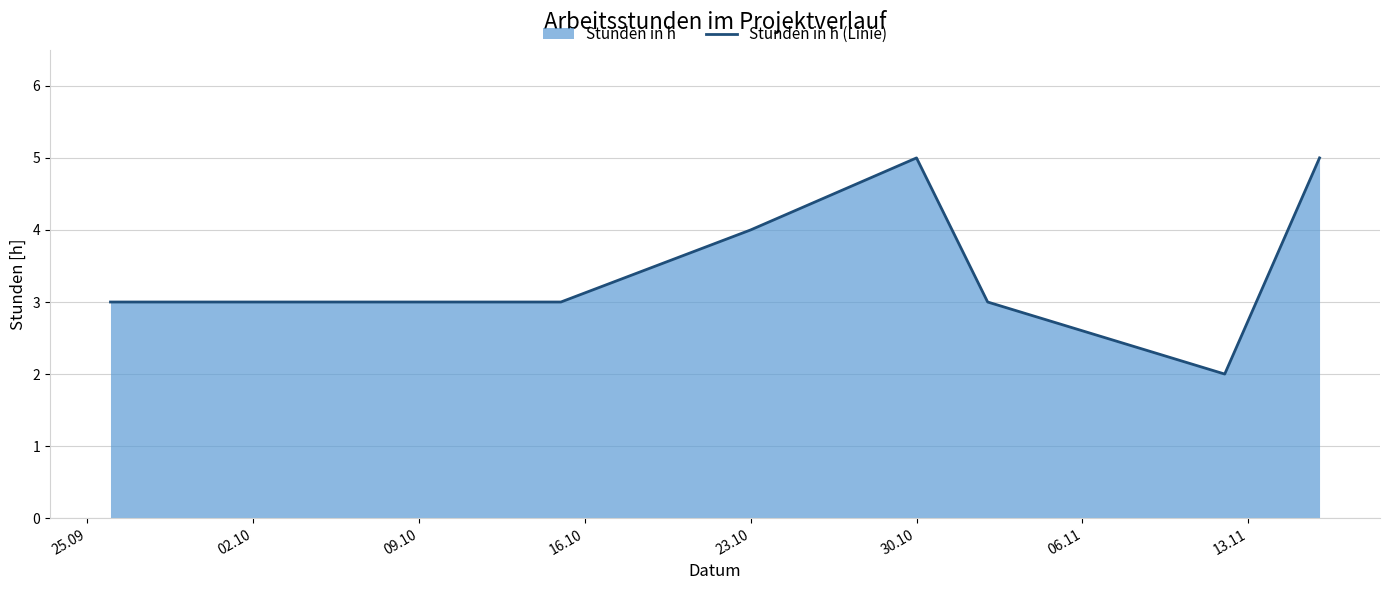

Is it true that the value at 23.10 is 3?

False